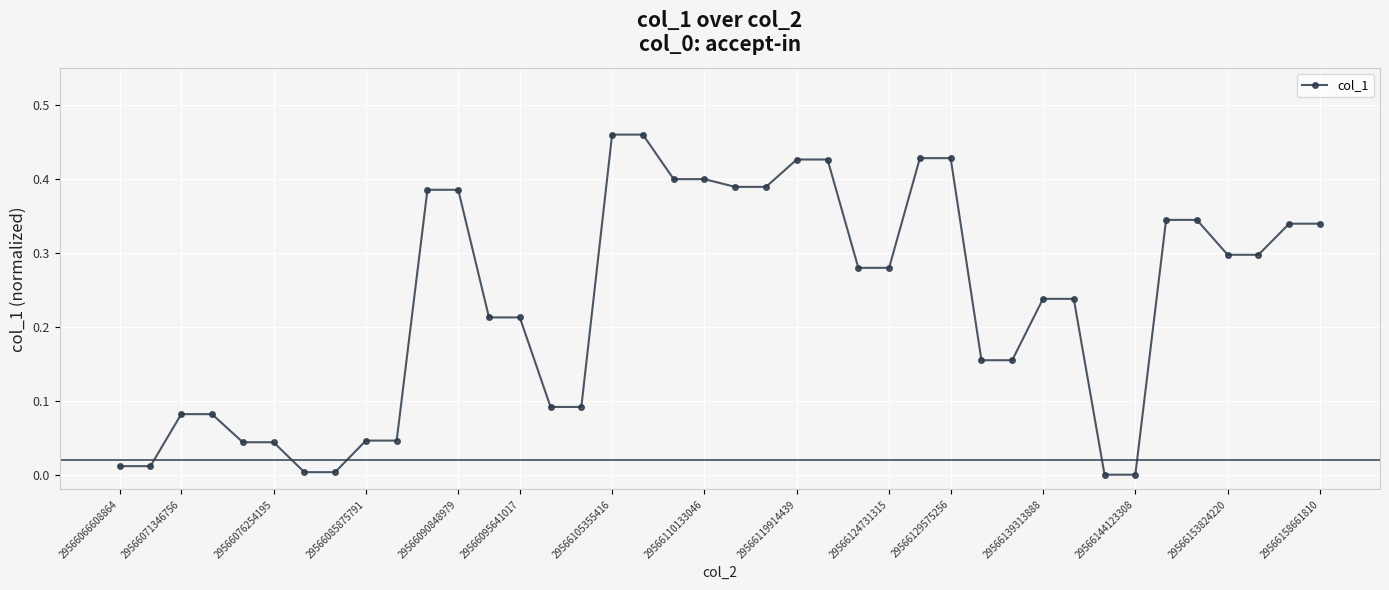

What is the sum of all values?

9.3